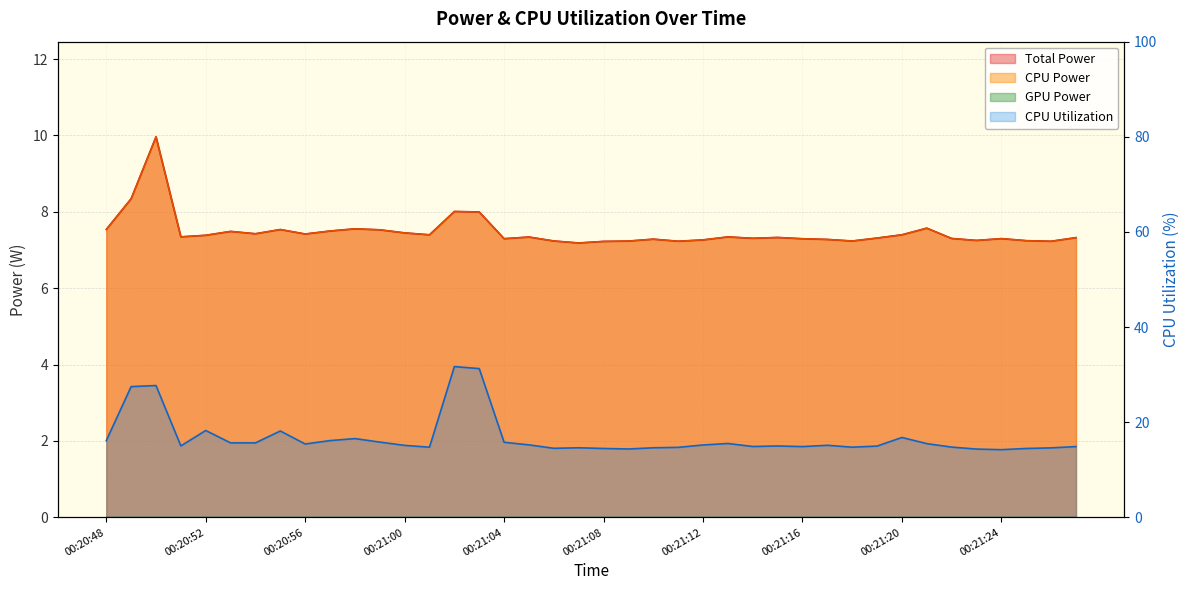

True or false: CPU Power and CPU Utilization cross at least once.

False